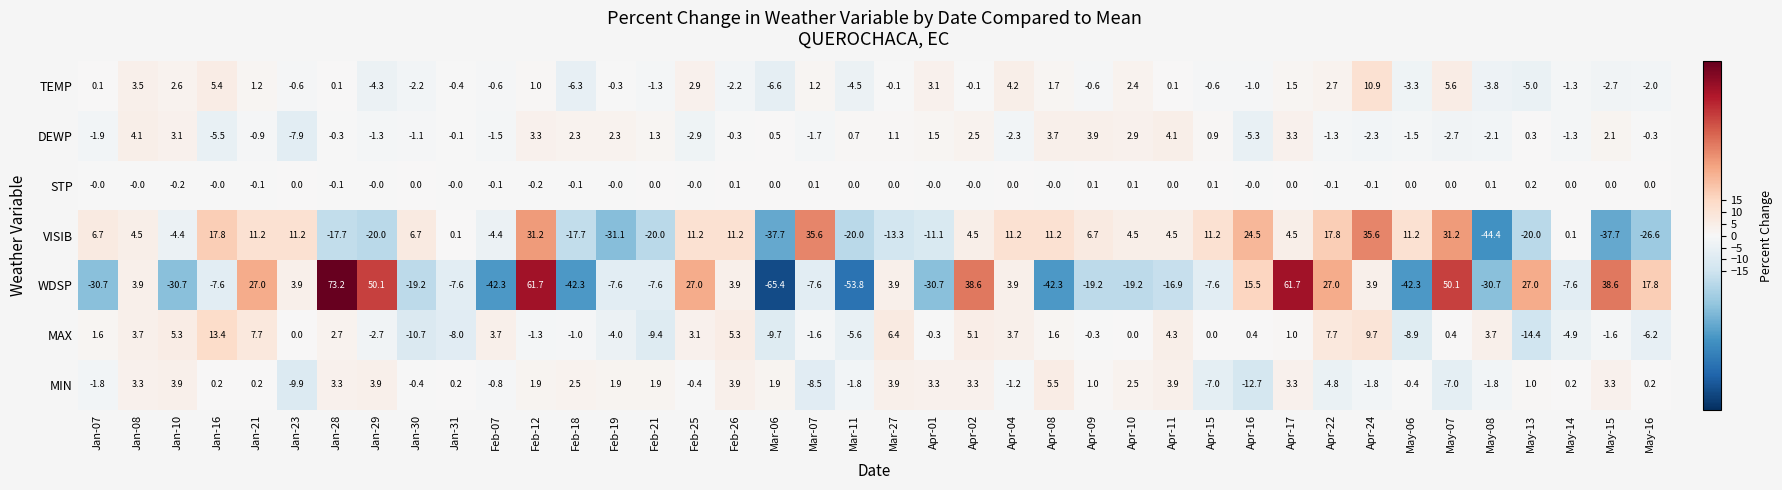

What is the difference between the VISIB values at Apr-16 and Mar-27?

37.8